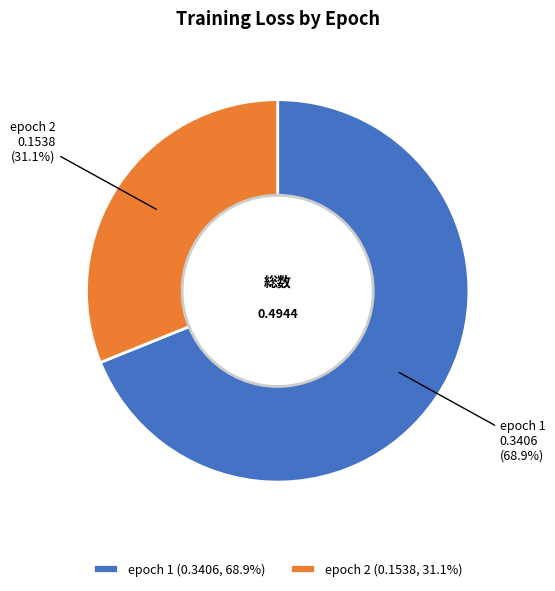

Do epoch 2 and epoch 1 together represent more than half of the pie?

Yes